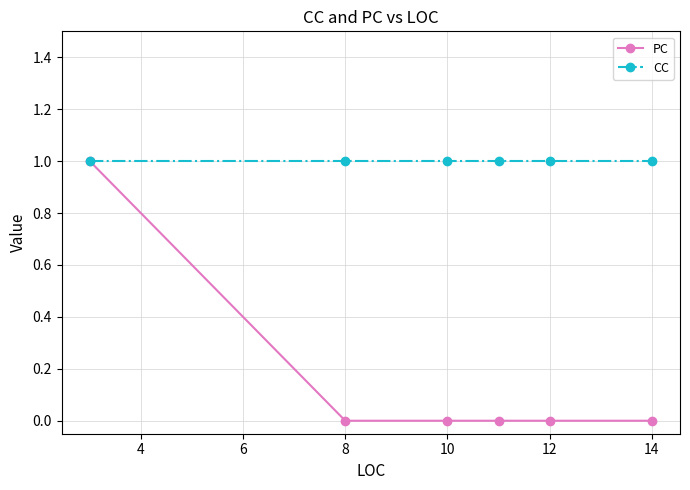

What is the sum of all CC values?

6